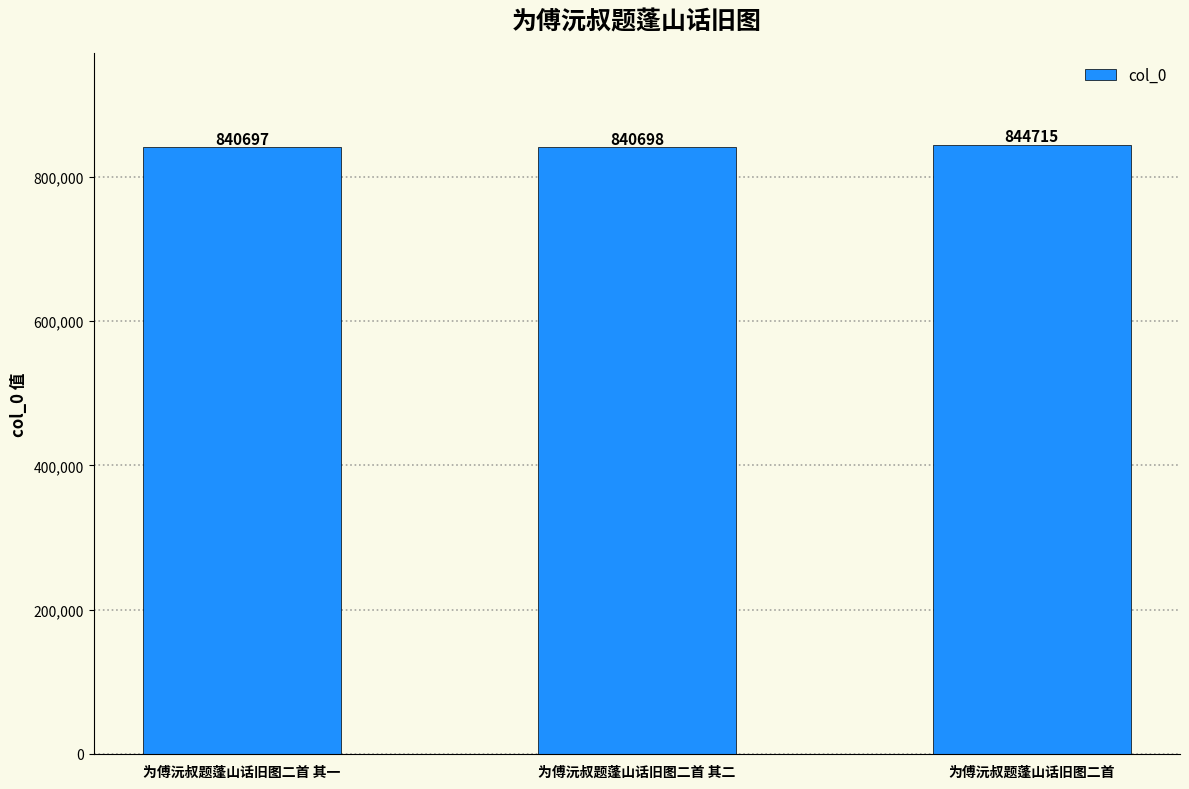

List the labels in order of value, largest first.

为傅沅叔题蓬山话旧图二首, 为傅沅叔题蓬山话旧图二首 其二, 为傅沅叔题蓬山话旧图二首 其一